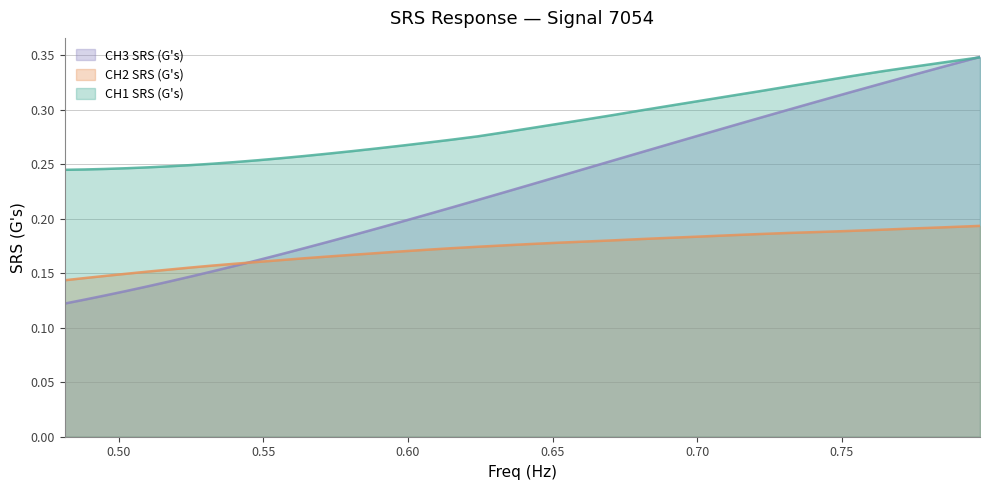

Which series has the widest spread of values?

CH3 SRS (G's)